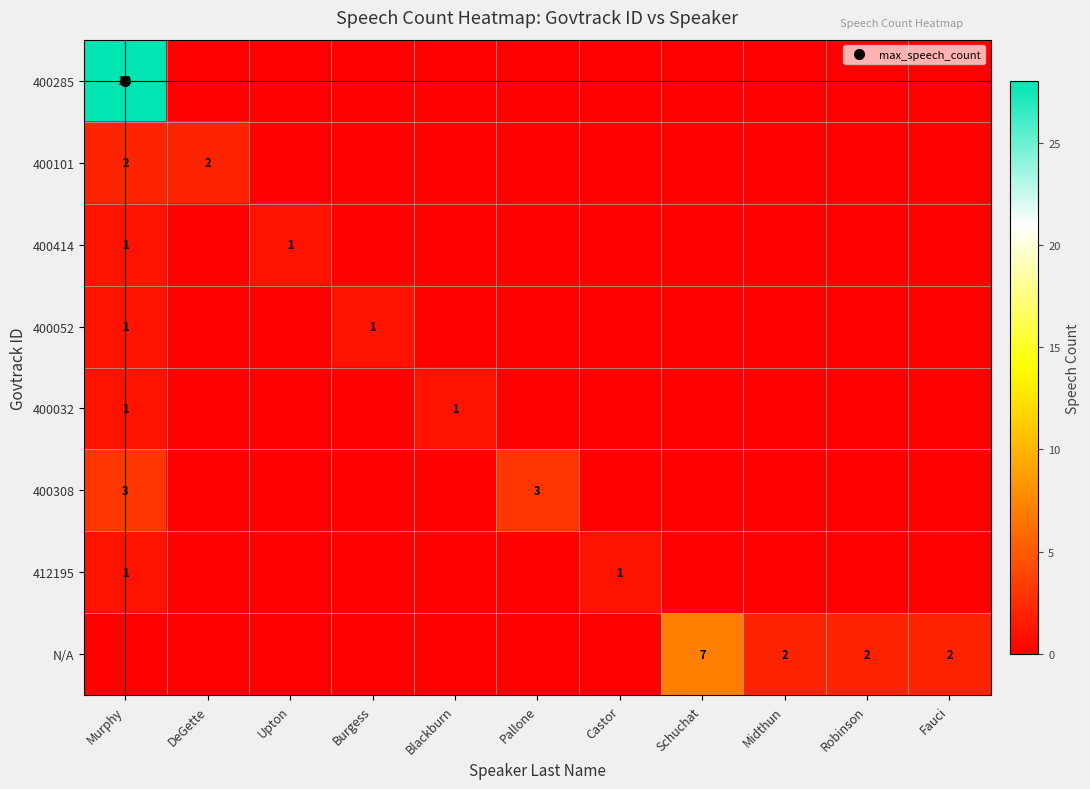

How many values in the 400285 series exceed 0?

1